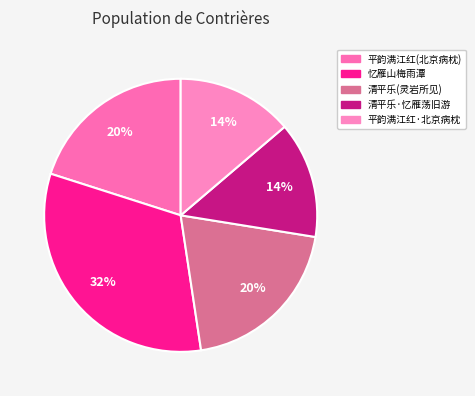

What is the smallest slice in the pie chart?

清平乐·忆雁荡旧游，初人灵岩所见